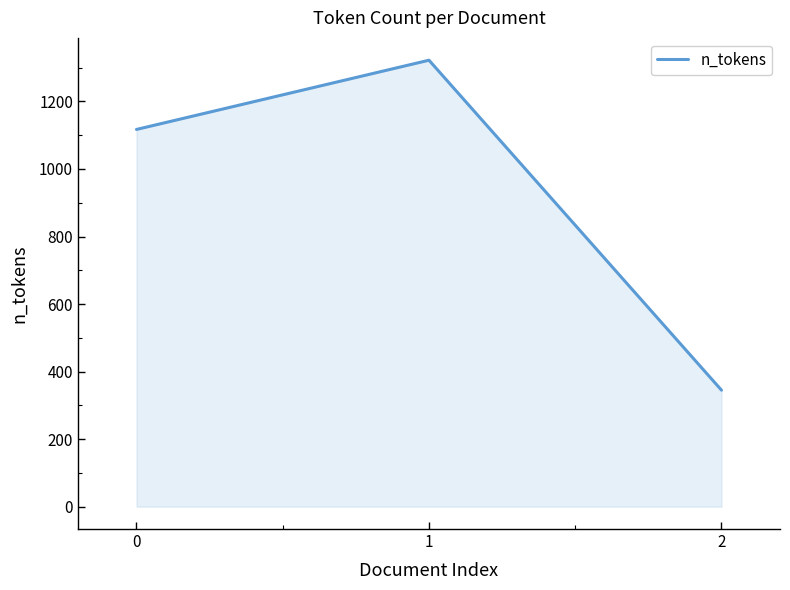

The chart shows a value of 178 at 2. True or false?

False